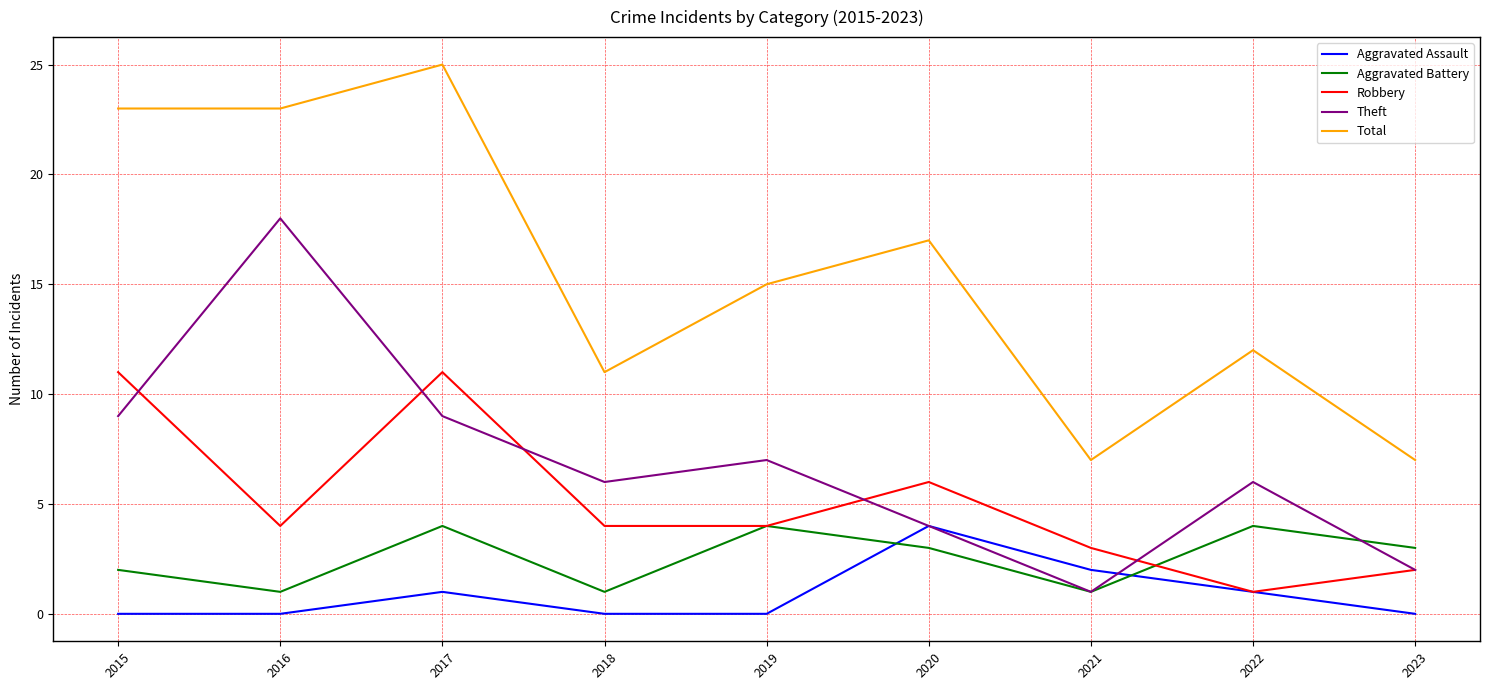

Reading left to right, what are all the values shown in this chart?

Aggravated Assault: 0	0	1	0	0	4	2	1	0
Aggravated Battery: 2	1	4	1	4	3	1	4	3
Robbery: 11	4	11	4	4	6	3	1	2
Theft: 9	18	9	6	7	4	1	6	2
Total: 23	23	25	11	15	17	7	12	7